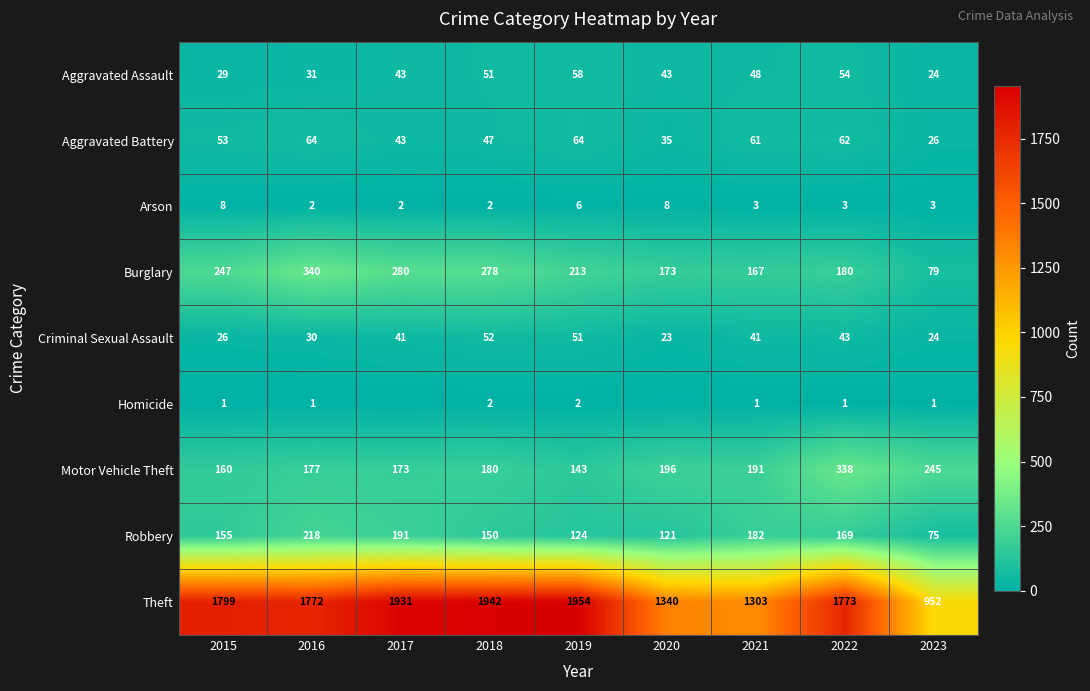

What is the total value across all series at 2018?

2704